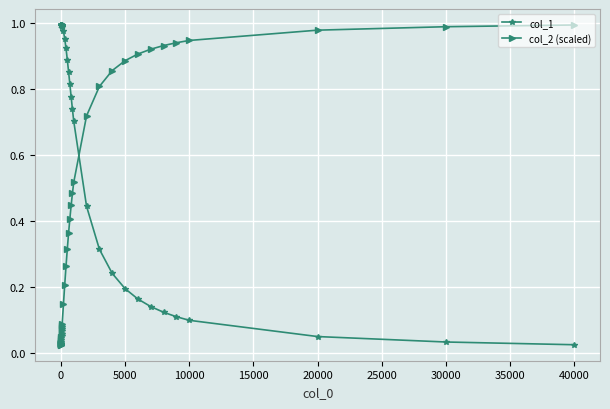

At how many categories does at least one series exceed 0?

40